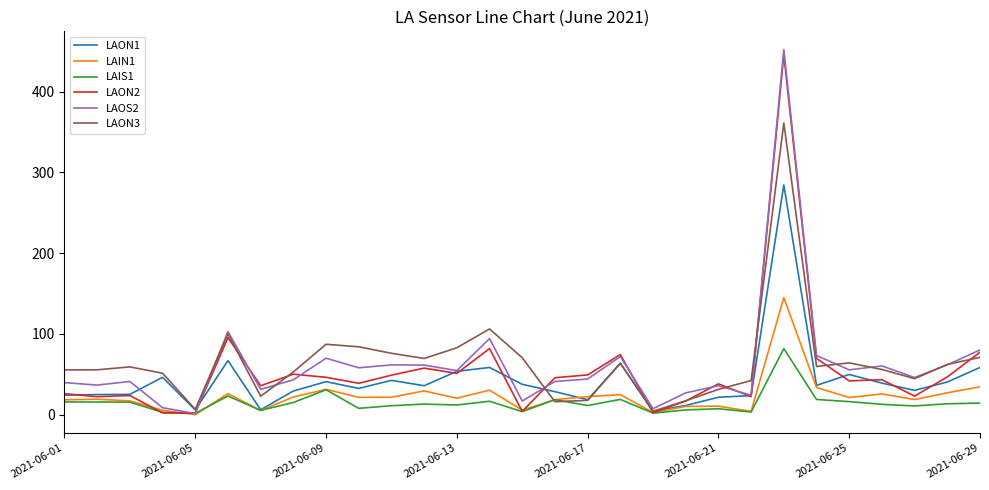

What is the maximum value shown in the chart?

452.0